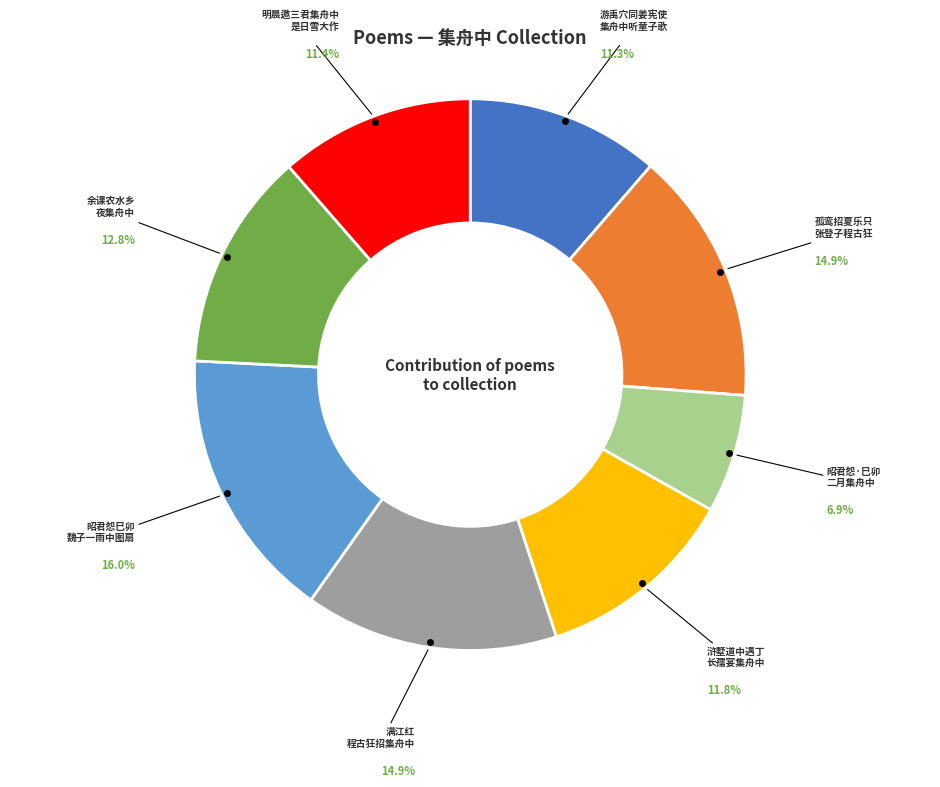

Is there any slice that represents more than half of the pie?

No